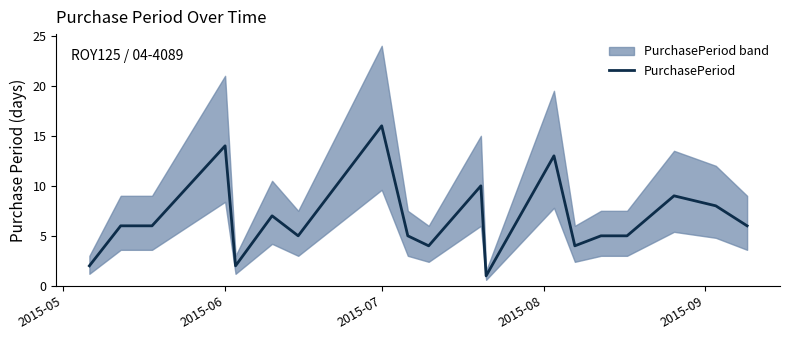

At which label does PurchasePeriod reach its peak?

2015-07